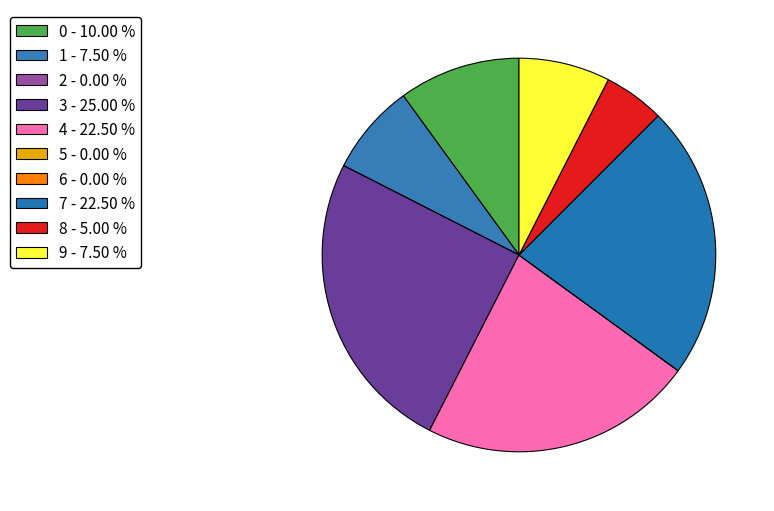

How many slices are in this pie chart?

10